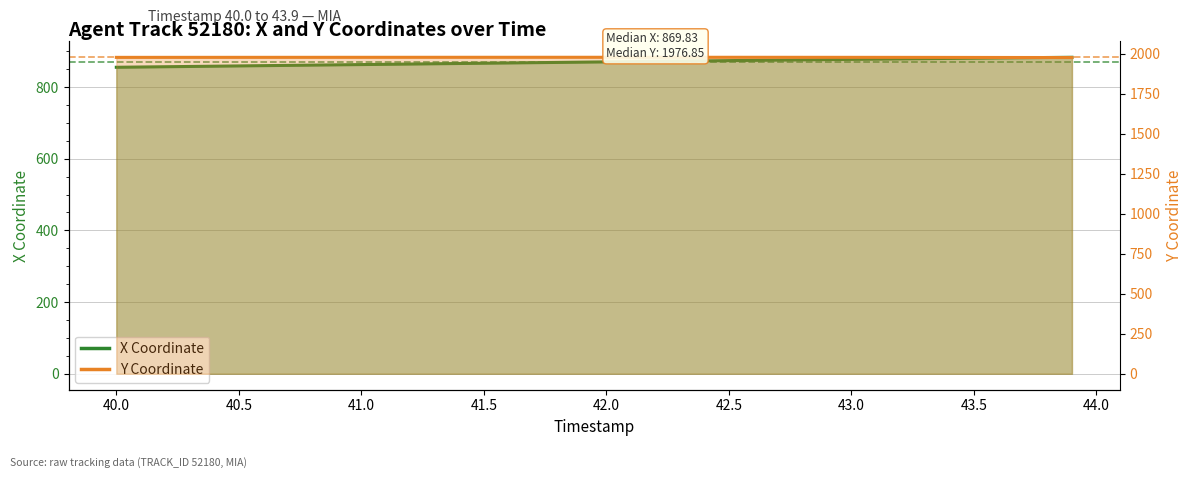

True or false: Y has a value of 927.0 at 42.6.

False